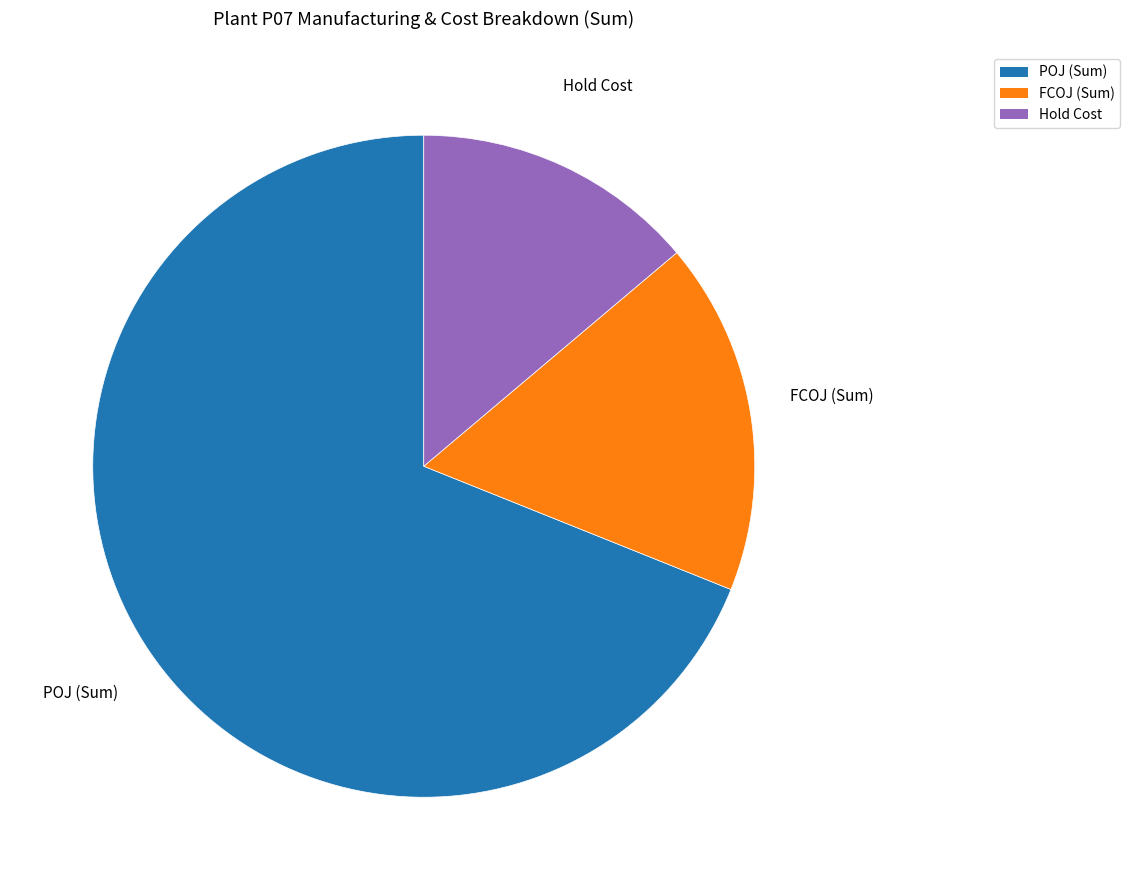

Does POJ (Sum) account for over 50% of the chart?

Yes